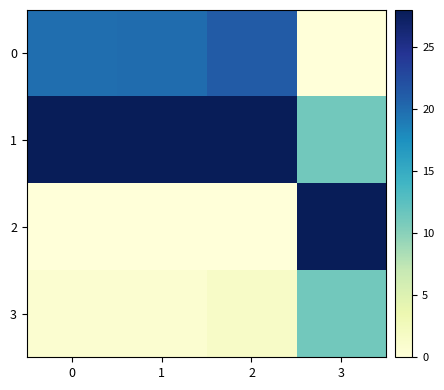

Count the number of data series in this chart.

4